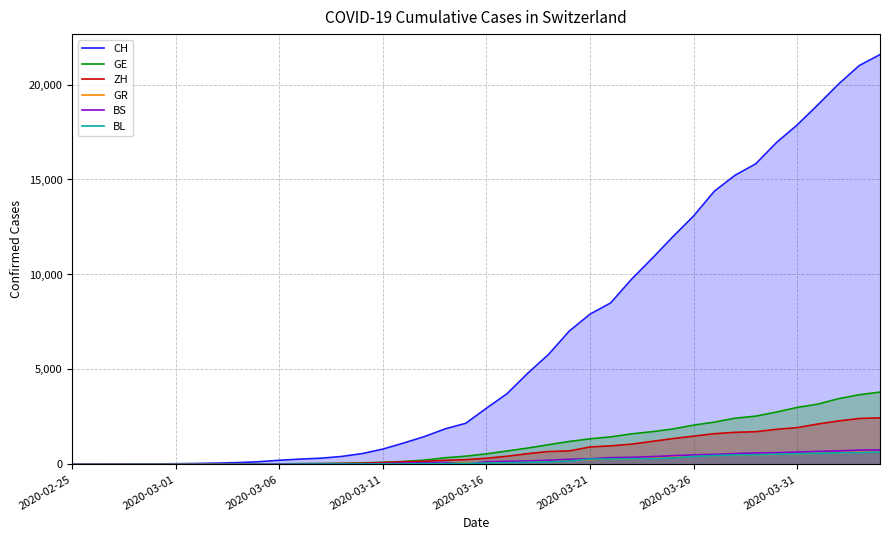

True or false: ZH and CH cross at least once.

False